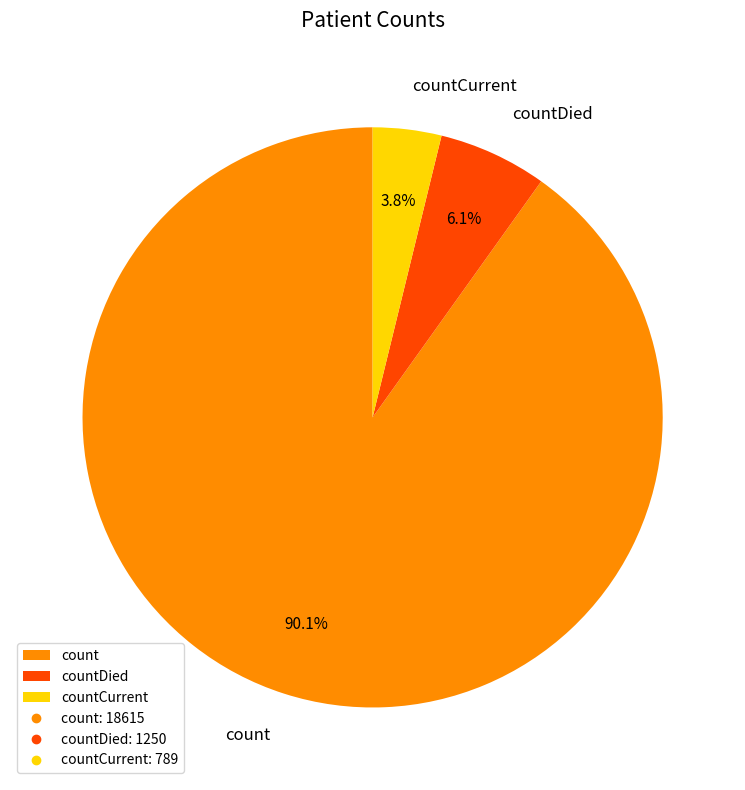

What is the smallest slice in the pie chart?

countCurrent